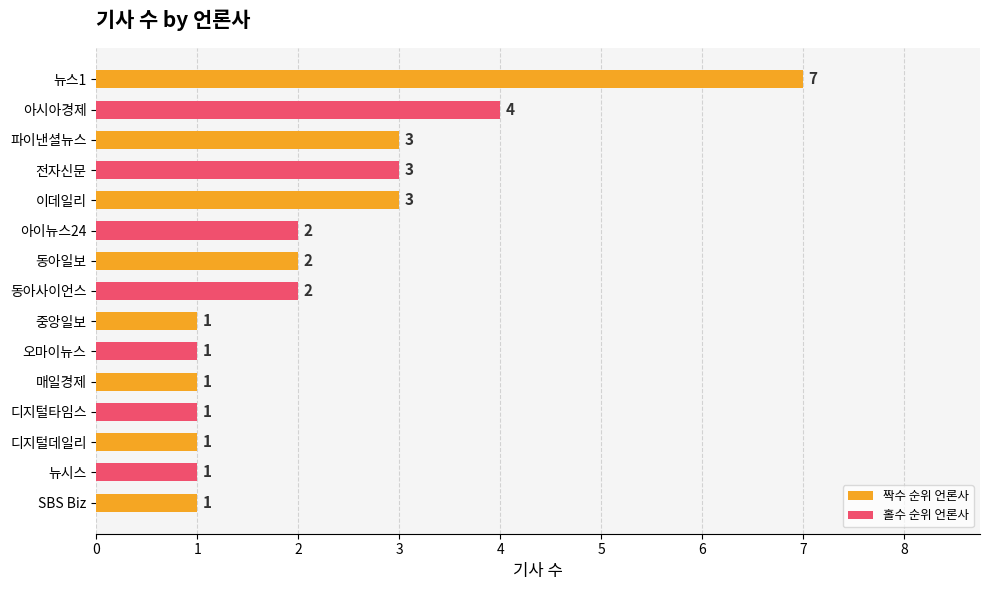

Approximately how many times larger is the value at 중앙일보 compared to SBS Biz?

1.0